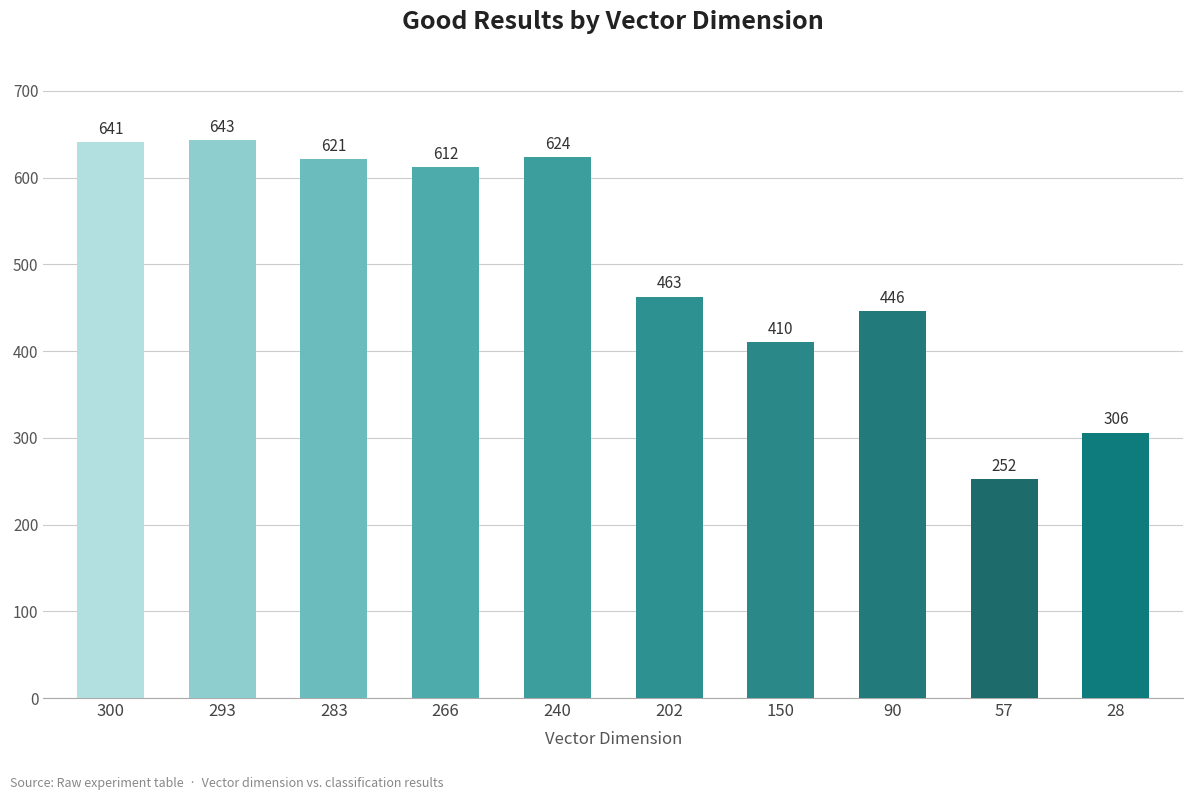

List the labels in order of value, smallest first.

57, 28, 150, 90, 202, 266, 283, 240, 300, 293